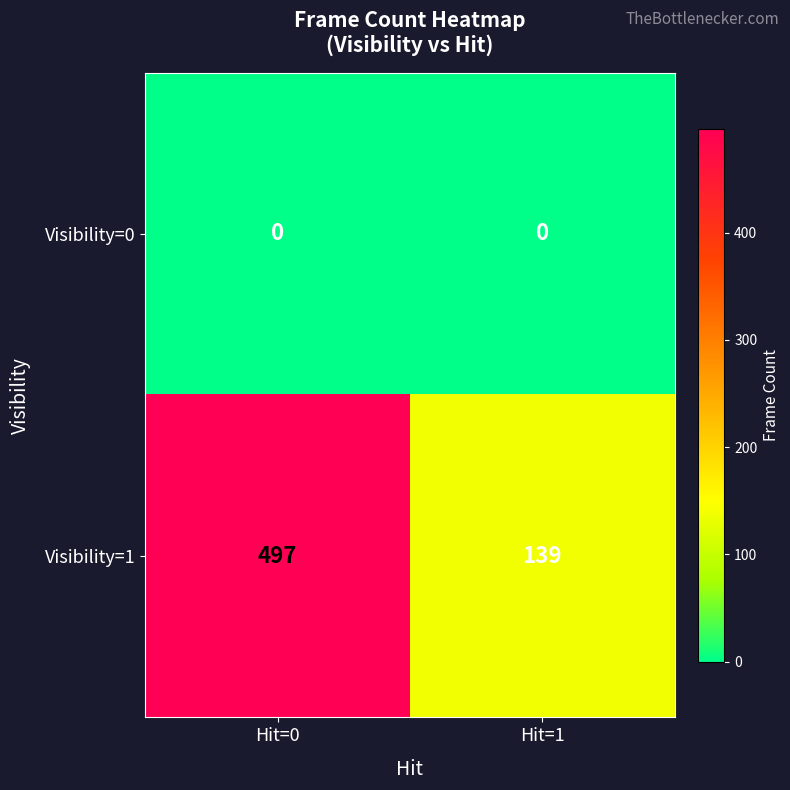

What is the difference between the highest and lowest values at Hit=1?

139